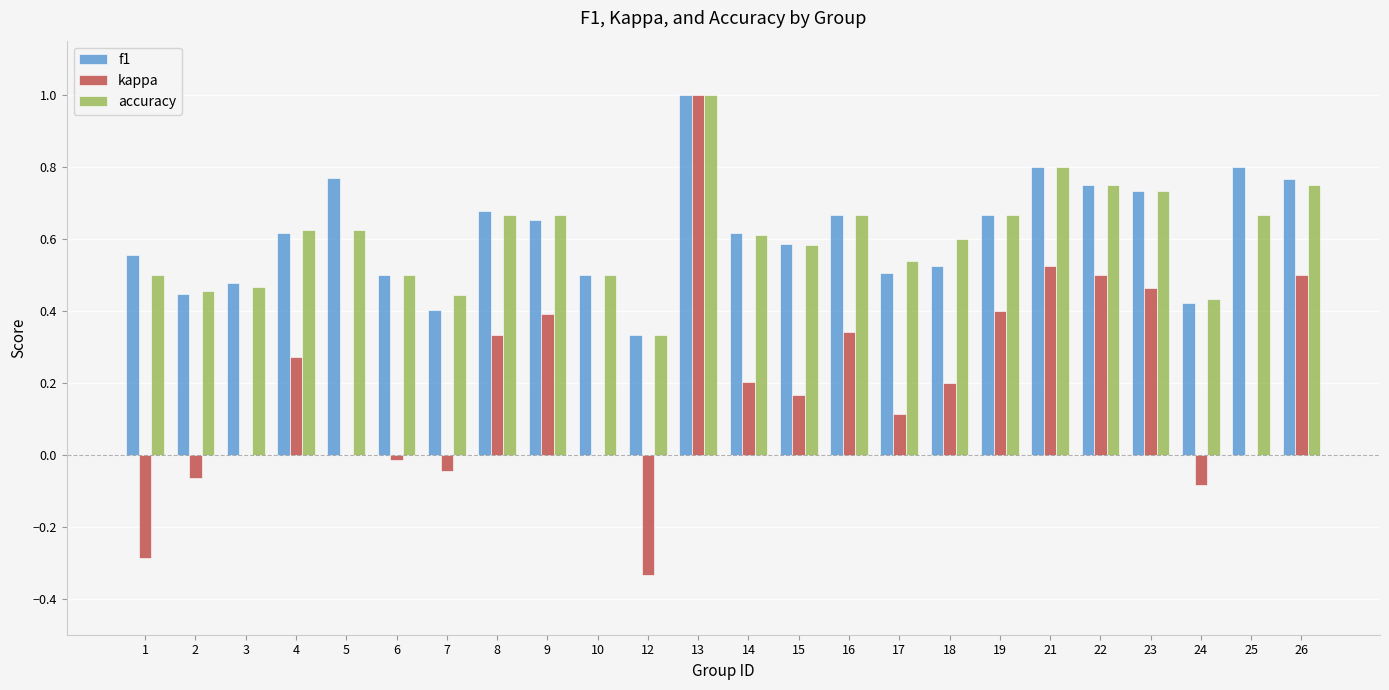

Count the number of data series in this chart.

3